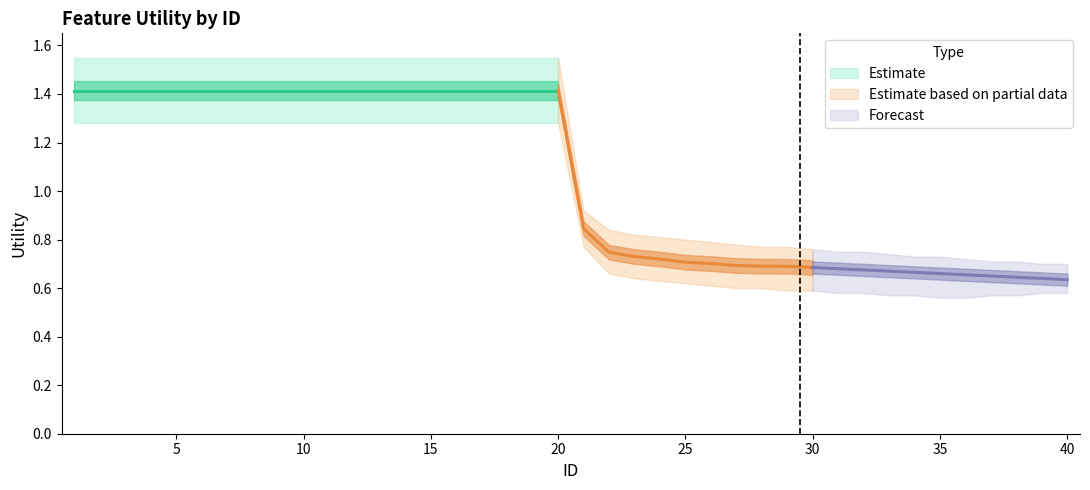

Reading left to right, transcribe all the data shown in this chart.

Utility_main: 1.4	1.4	1.4	1.4	1.4	1.4	1.4	1.4	1.4	1.4	1.4	1.4	1.4	1.4	1.4	1.4	1.4	1.4	1.4	1.4	0.8	0.7	0.7	0.7	0.7	0.7	0.7	0.7	0.7	0.7	0.7	0.7	0.7	0.7	0.7	0.7	0.7	0.6	0.6	0.6
upper_band: 1.6	1.6	1.6	1.6	1.6	1.6	1.6	1.6	1.6	1.6	1.6	1.6	1.6	1.6	1.6	1.6	1.6	1.6	1.6	1.6	0.9	0.8	0.8	0.8	0.8	0.8	0.8	0.8	0.8	0.8	0.8	0.8	0.7	0.7	0.7	0.7	0.7	0.7	0.7	0.7
lower_band: 1.3	1.3	1.3	1.3	1.3	1.3	1.3	1.3	1.3	1.3	1.3	1.3	1.3	1.3	1.3	1.3	1.3	1.3	1.3	1.3	0.8	0.7	0.6	0.6	0.6	0.6	0.6	0.6	0.6	0.6	0.6	0.6	0.6	0.6	0.6	0.6	0.6	0.6	0.6	0.6